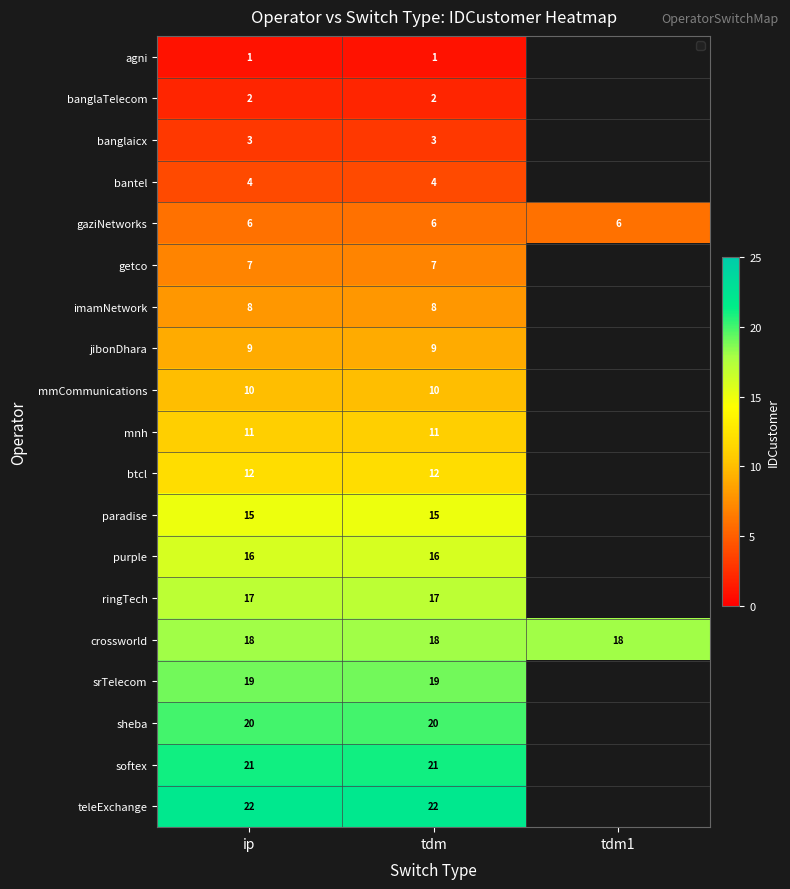

True or false: srTelecom has a value of 4 at tdm.

False